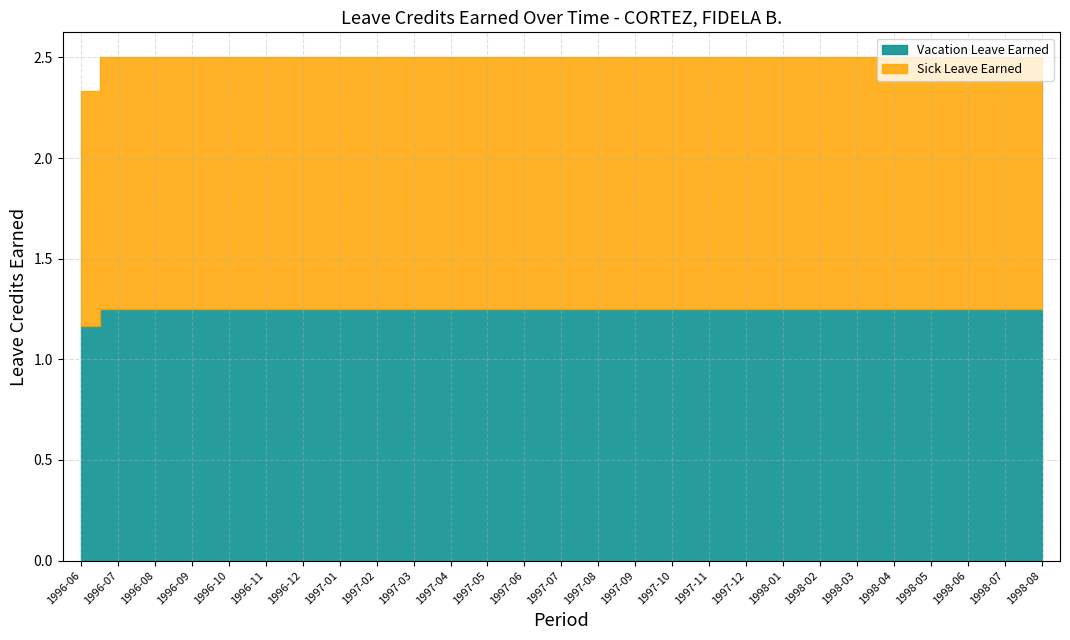

How many distinct data groups are displayed?

2